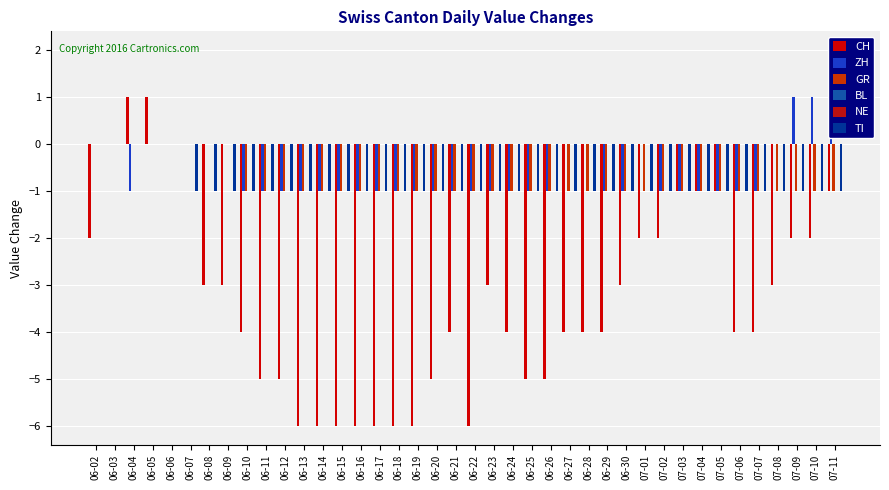

Is it true that BL equals 0 at 06-30?

True